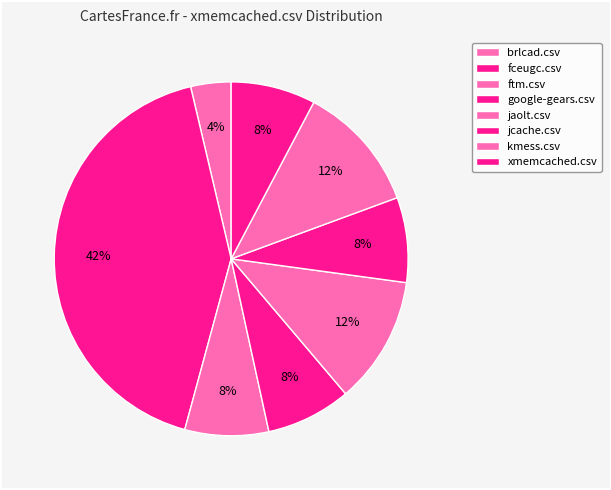

To the nearest percent, what is the average slice percentage?

12%